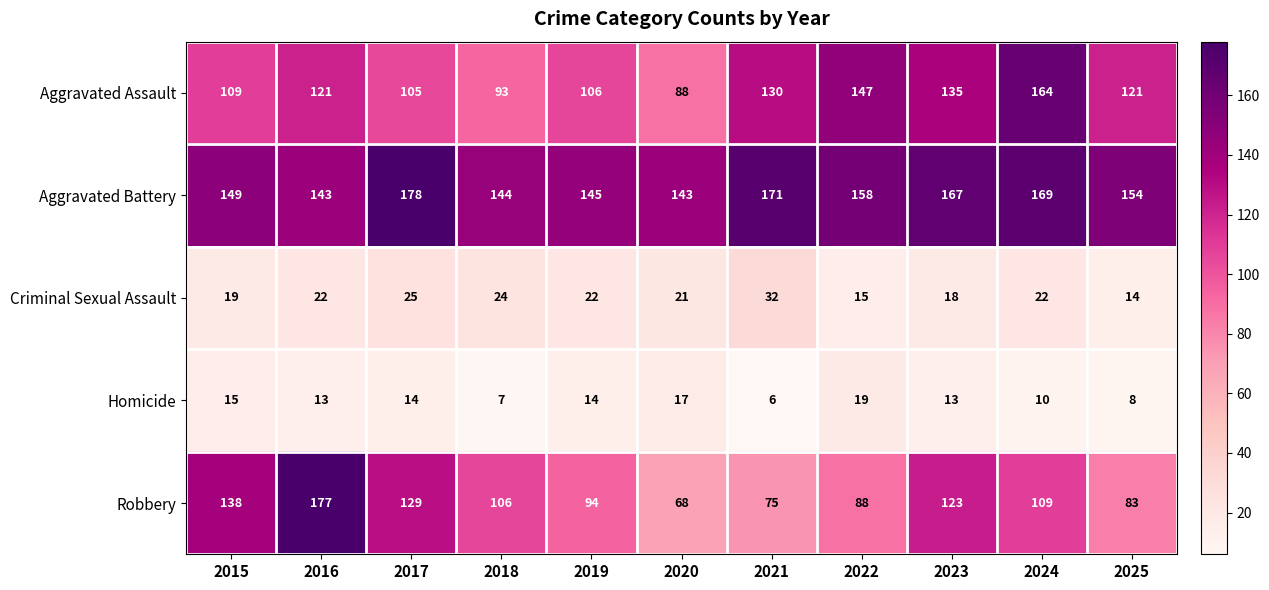

What is the spread (max minus min) of values at 2021?

165